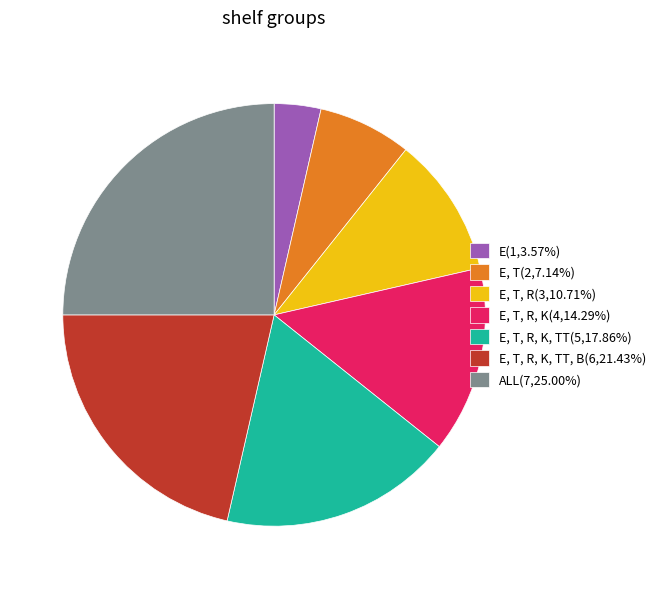

Does E, T, R, K, TT(5,17.86%) represent more than half of the total?

No